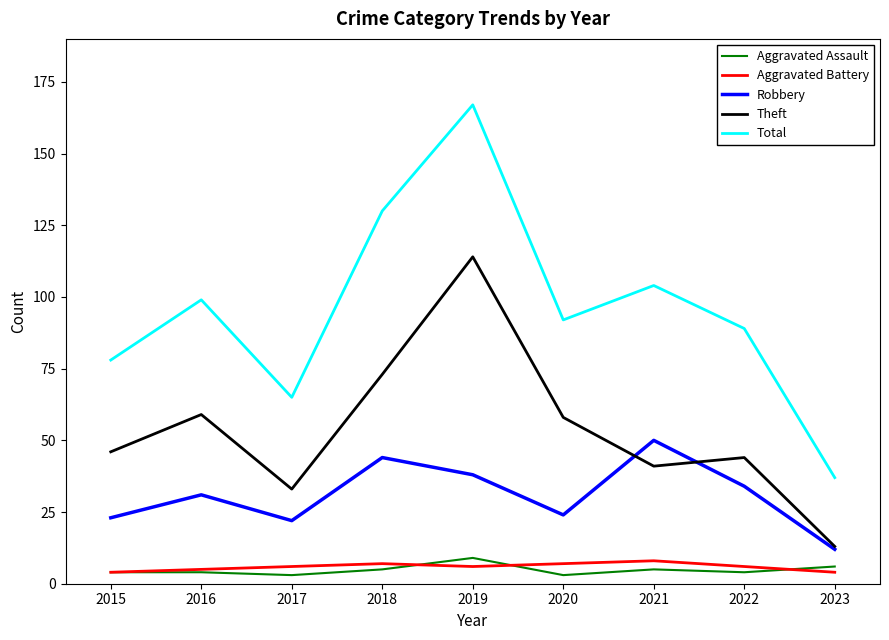

The value of Theft at 2017 is 9. True or false?

False